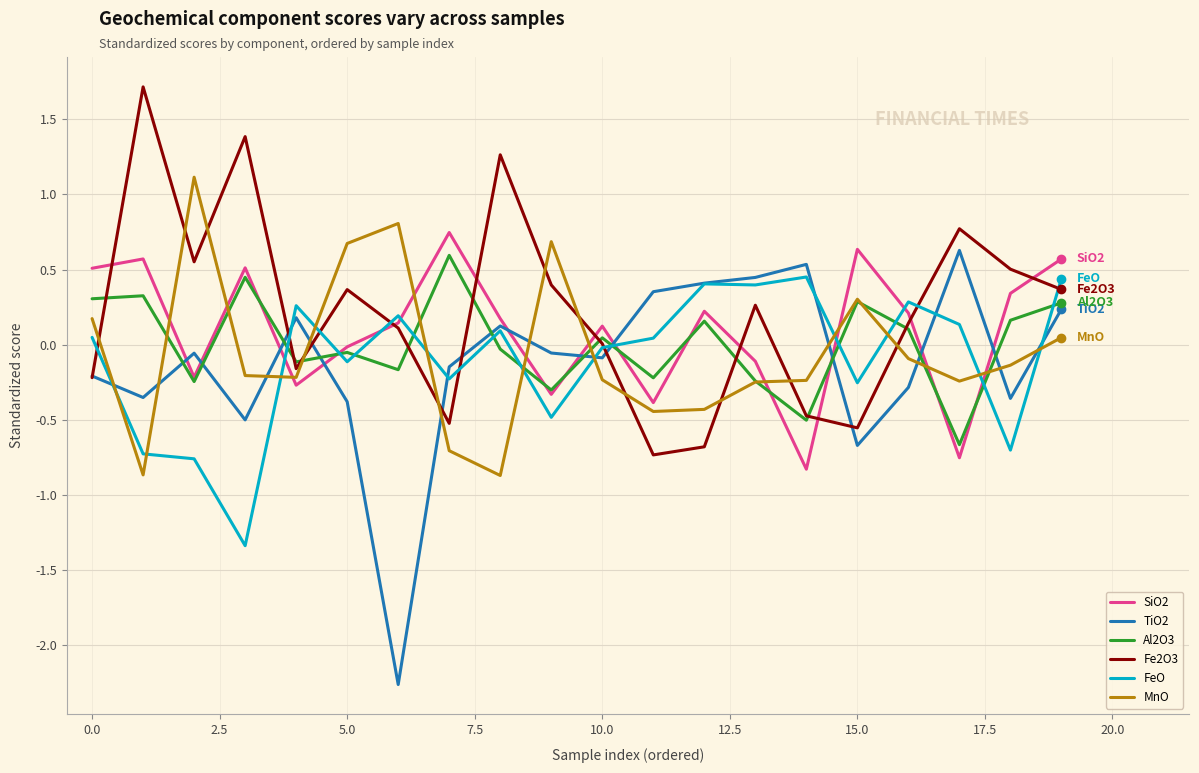

Which series has the largest range (max minus min)?

TiO2